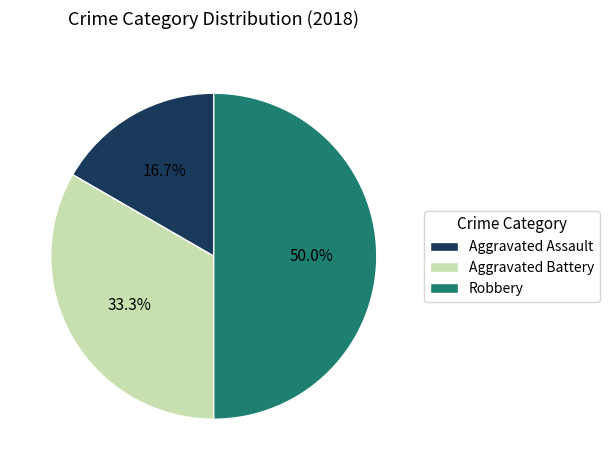

Does Aggravated Assault represent more than half of the total?

No